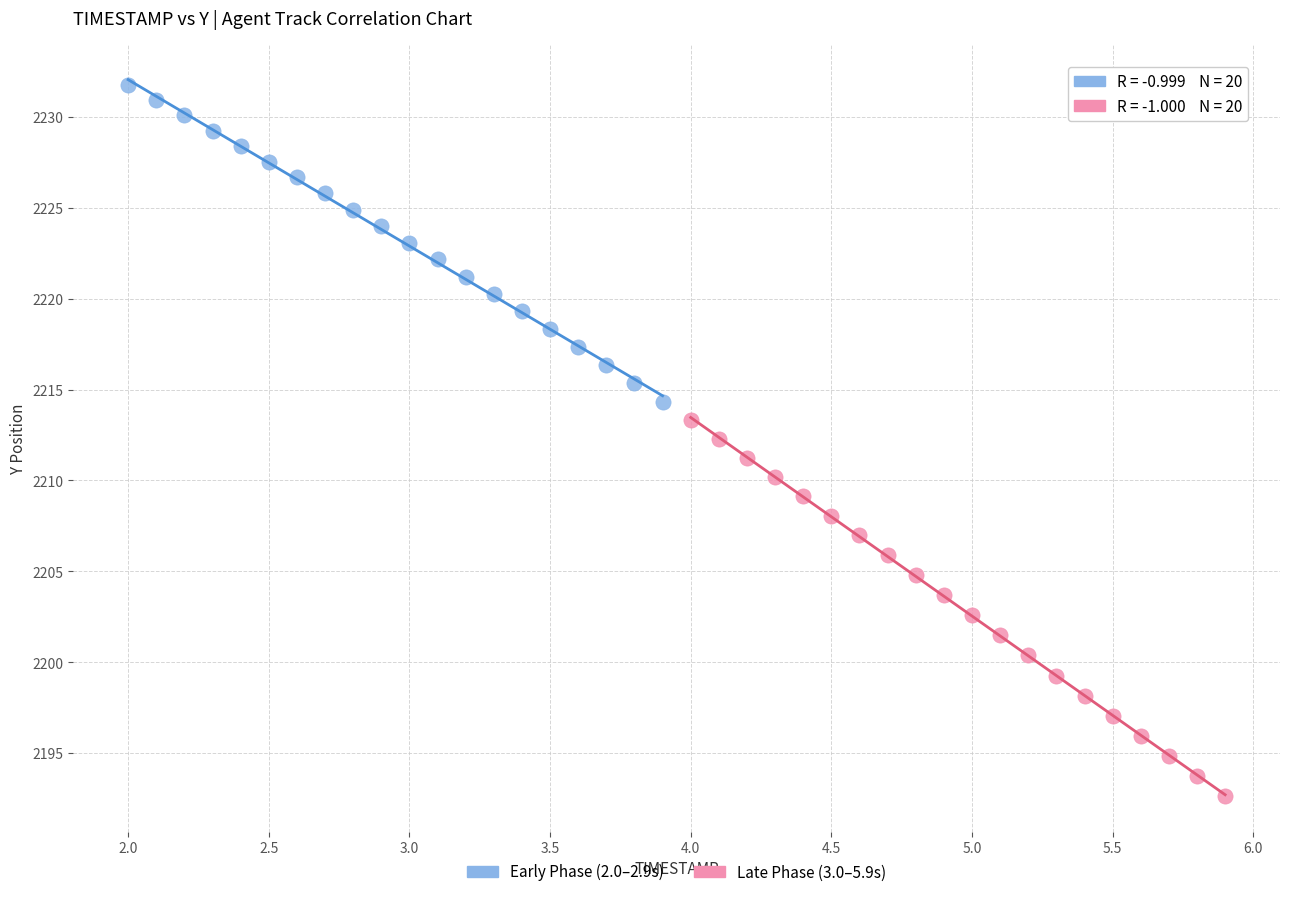

Which series contains the highest Y value?

Early Phase (2.0–2.9s)